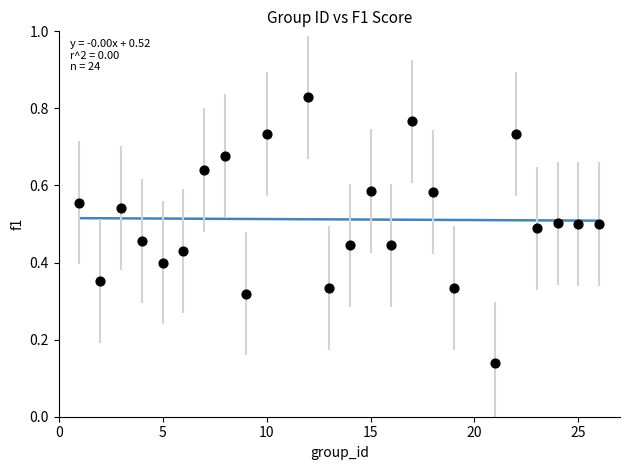

What is the range of X values (max minus min)?

25.0